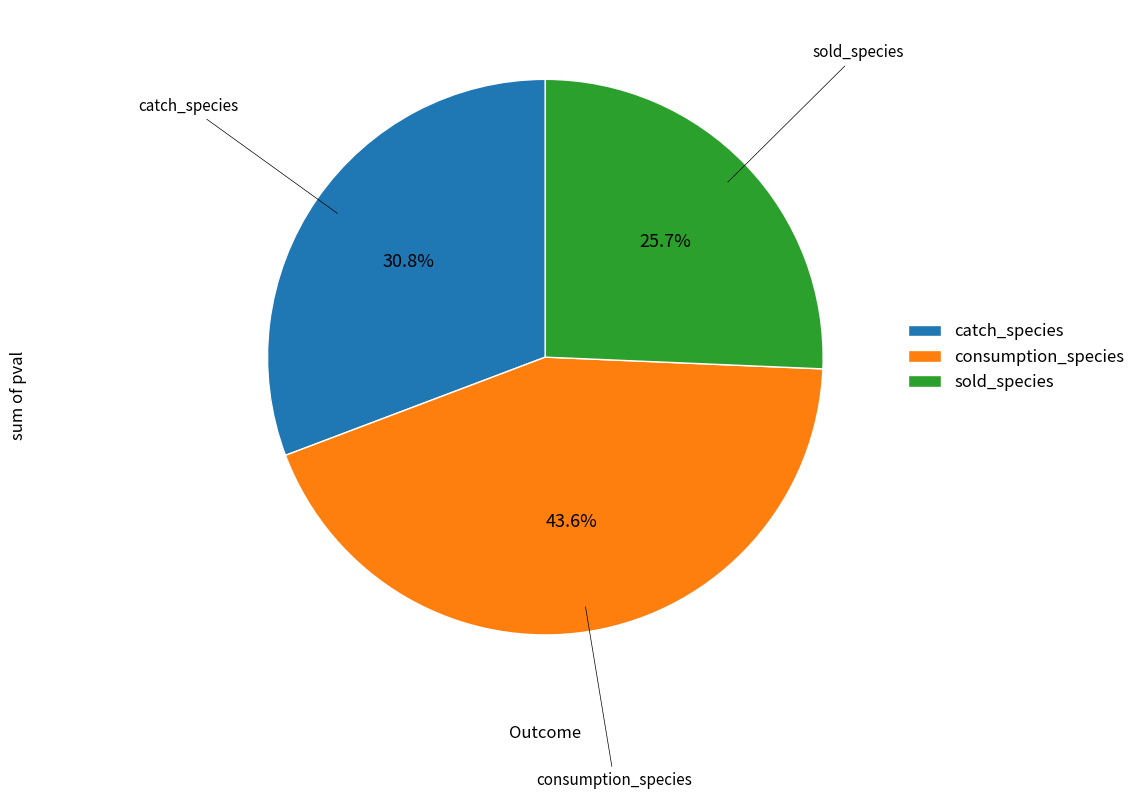

How many segments does this pie chart have?

3